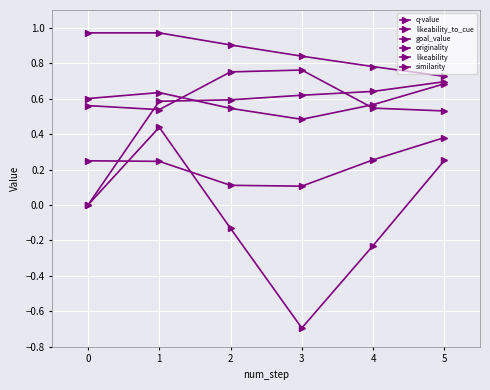

At 5, list the series in order from largest to smallest.

goal_value, likeability_to_cue, likeability, similarity, originality, q-value